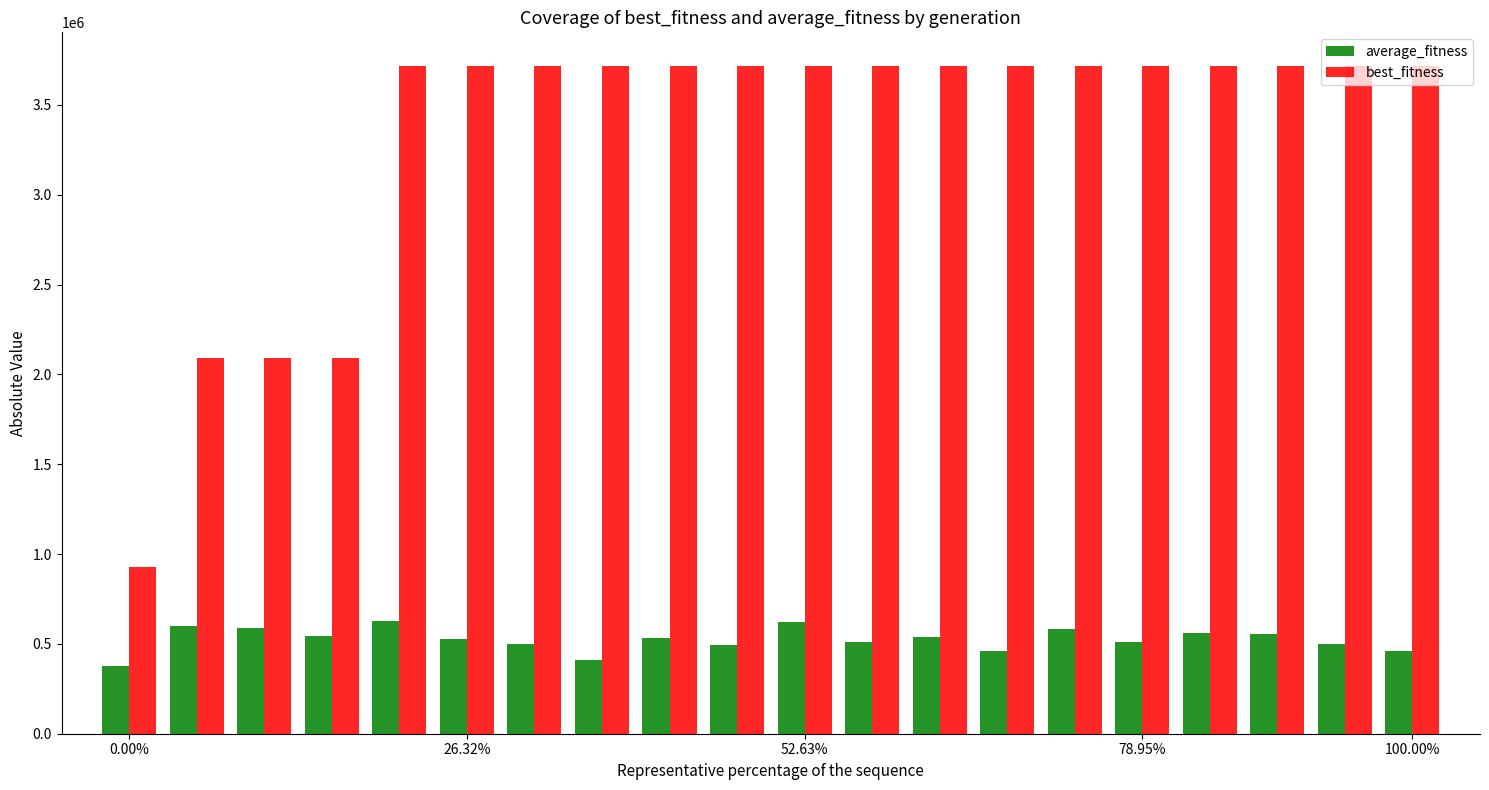

Are the bars grouped side by side (vs. stacked)?

Yes